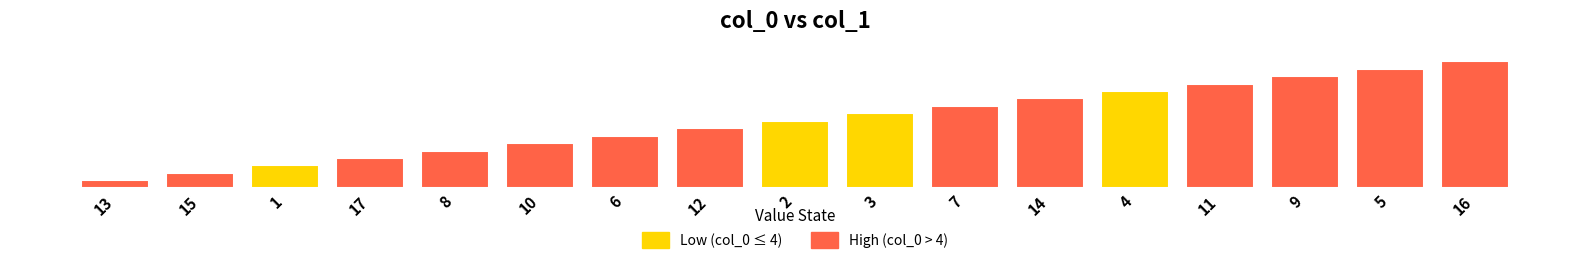

Reading left to right, extract all data points from this chart.

13=1	15=2	1=3	17=4	8=5	10=6	6=7	12=8	2=9	3=10	7=11	14=12	4=13	11=14	9=15	5=16	16=17